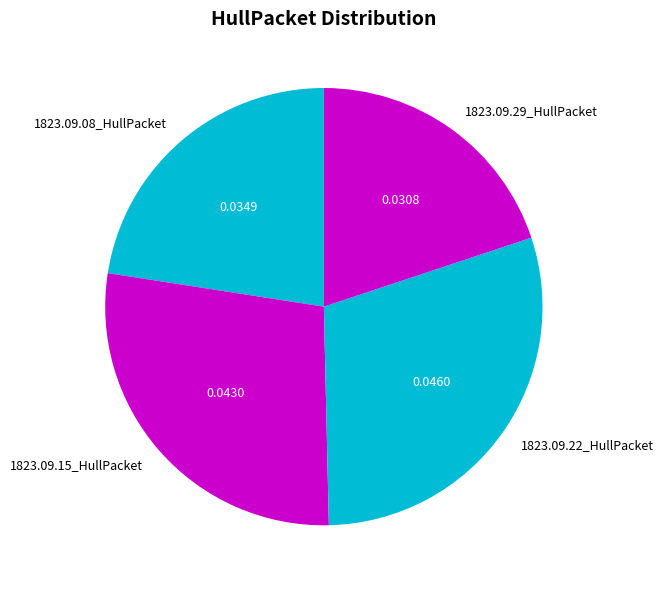

Is there a majority slice in this chart?

No